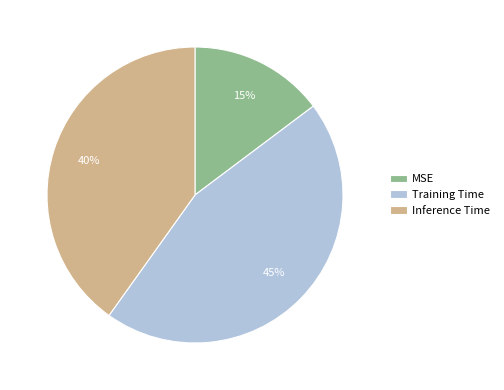

To the nearest percent, what percentage of the pie is Inference Time?

40%